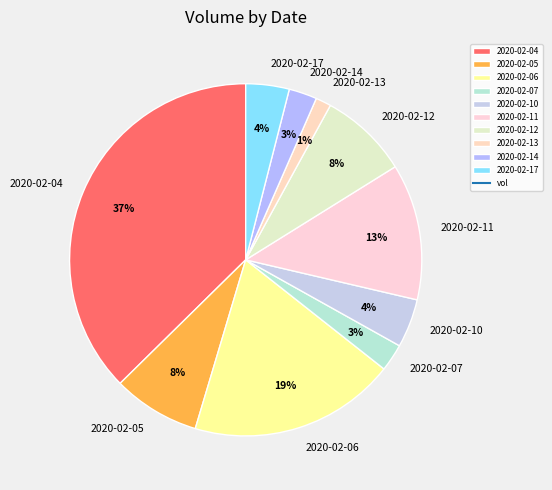

True or false: 2020-02-14 accounts for 11% of the total.

False